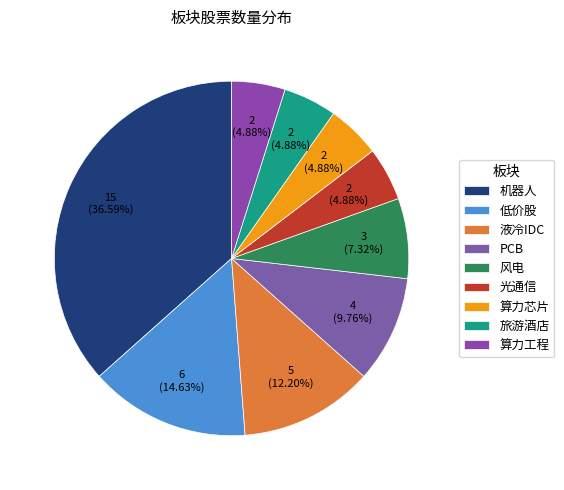

Does any single category account for the majority?

No